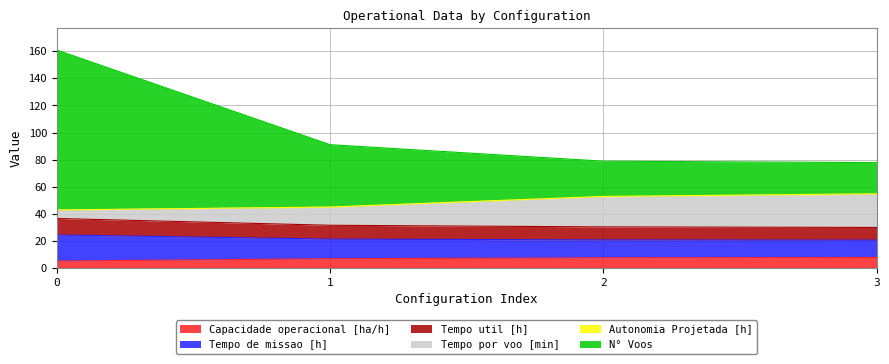

Which series has the largest total across all categories?

N° Voos